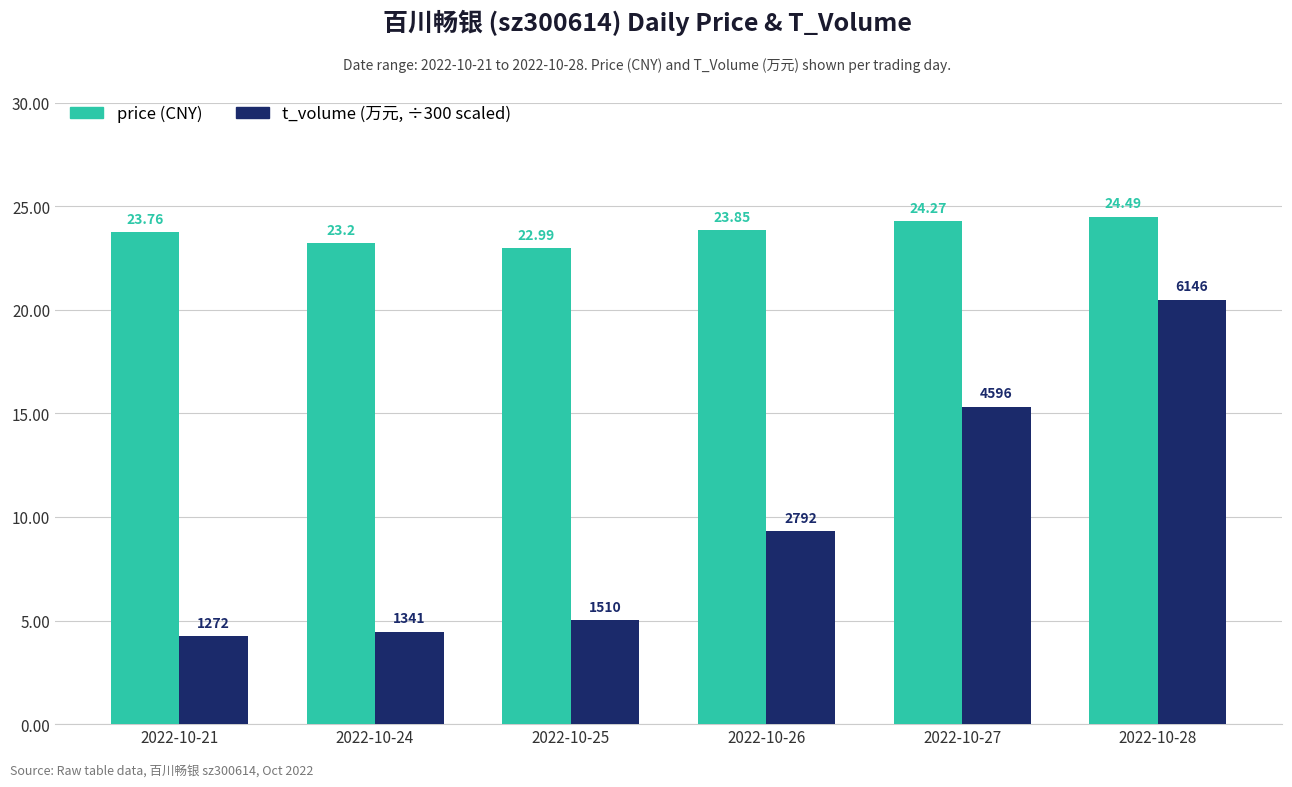

What is the difference between the highest and lowest values at 2022-10-25?

18.0